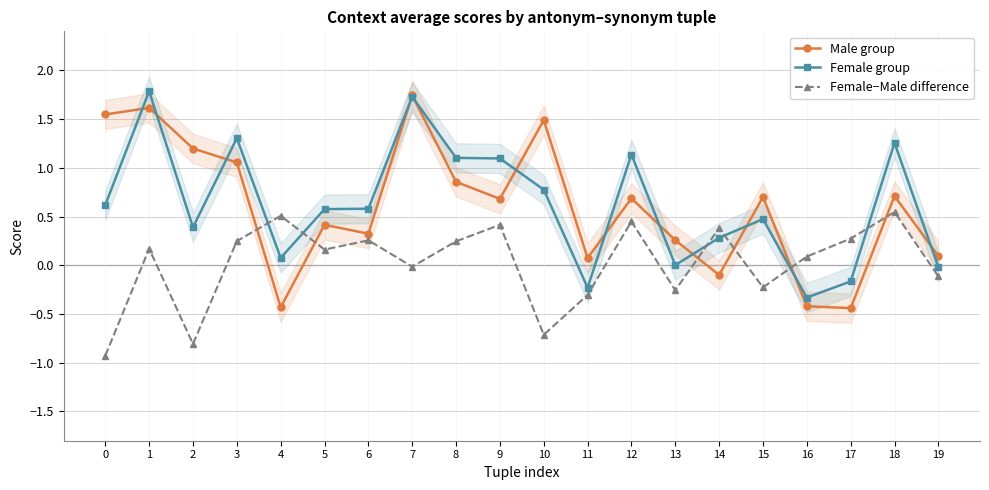

Reading left to right, list all the values displayed in this chart.

Male group: 1.5	1.6	1.2	1.1	-0.4	0.4	0.3	1.7	0.9	0.7	1.5	0.1	0.7	0.3	-0.1	0.7	-0.4	-0.4	0.7	0.1
Female group: 0.6	1.8	0.4	1.3	0.1	0.6	0.6	1.7	1.1	1.1	0.8	-0.2	1.1	0.0	0.3	0.5	-0.3	-0.2	1.3	-0.0
Female−Male difference: -0.9	0.2	-0.8	0.2	0.5	0.2	0.3	-0.0	0.2	0.4	-0.7	-0.3	0.4	-0.3	0.4	-0.2	0.1	0.3	0.5	-0.1